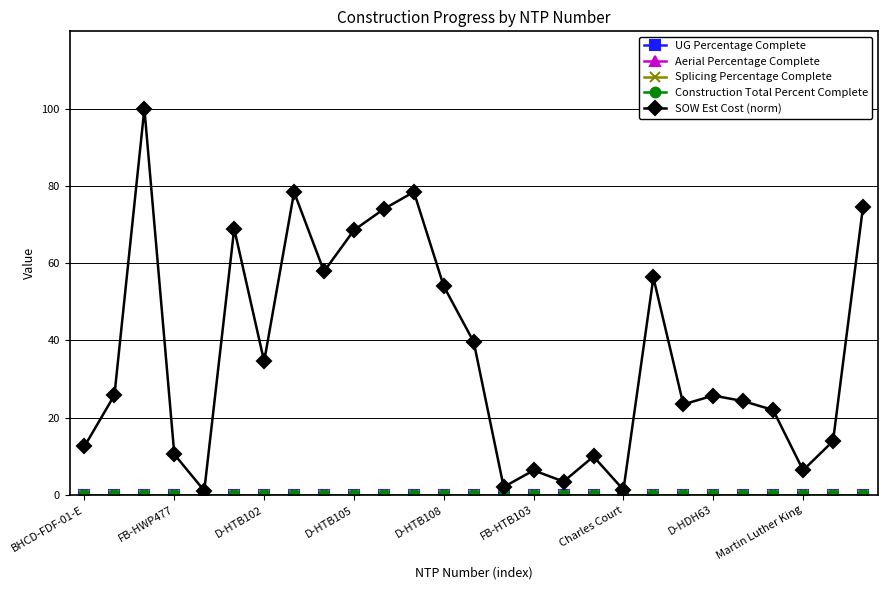

At which label does Splicing Percentage Complete reach its minimum?

BHCD-FDF-01-E